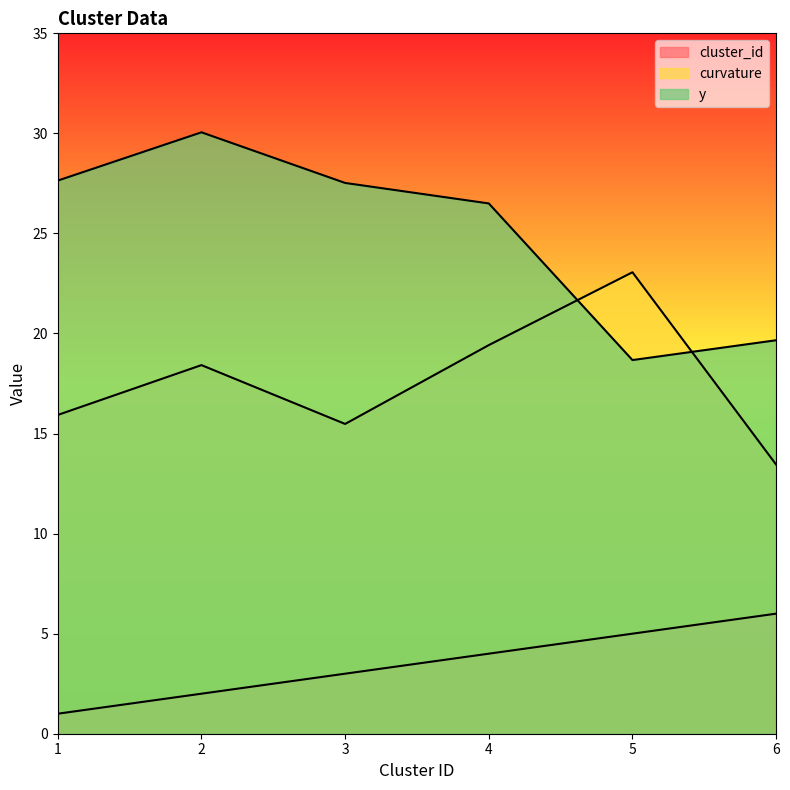

Between which two adjacent categories do y and curvature first intersect?

4 and 5